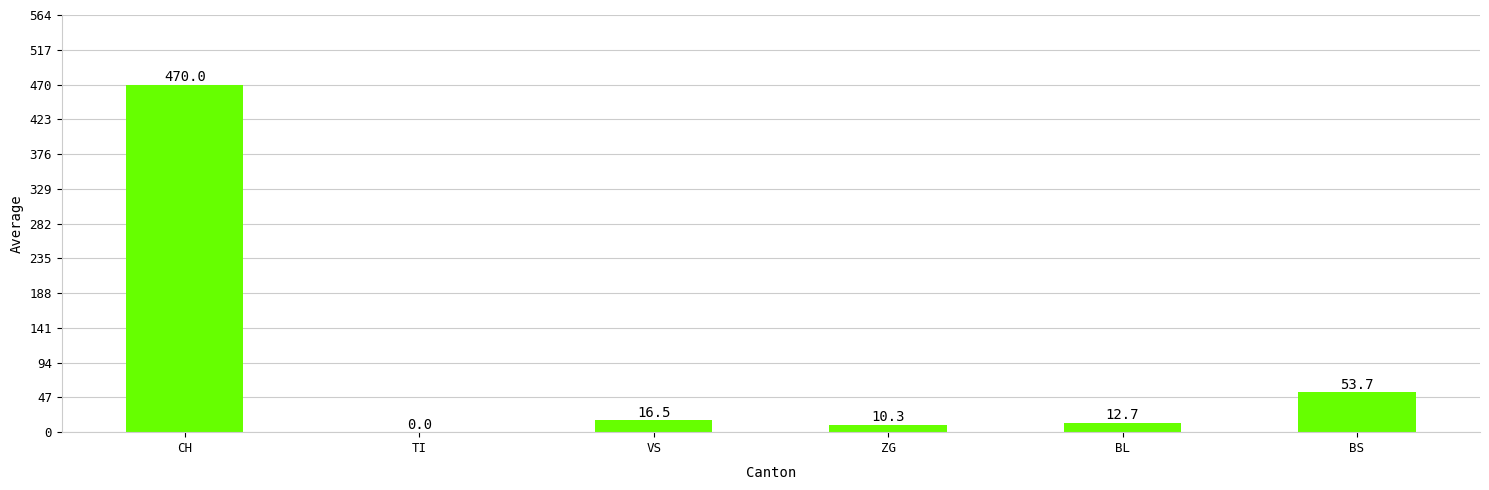

At which label is the value closest to 235?

BS